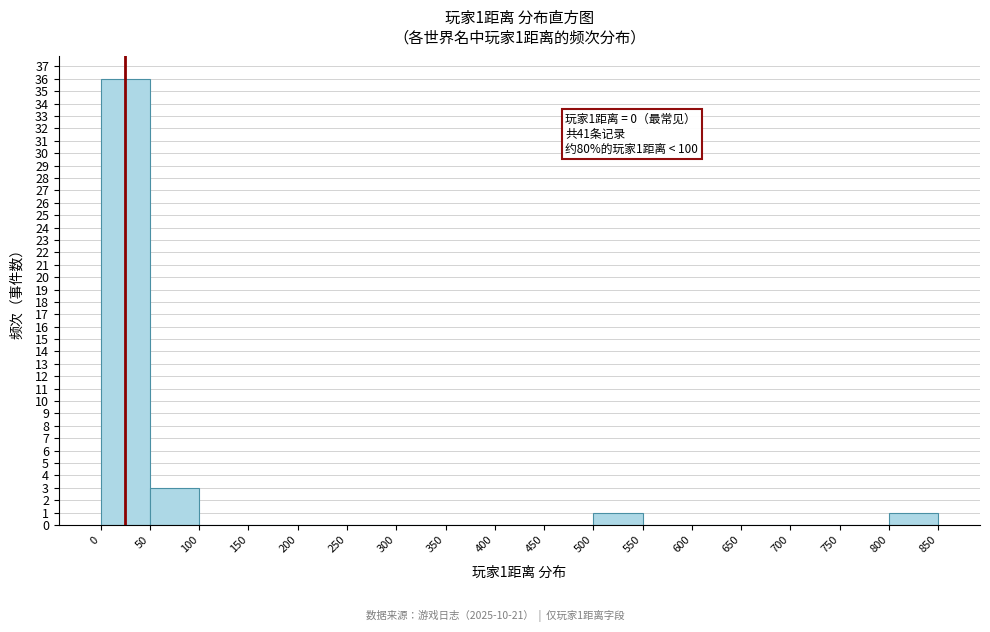

Over which range of the x-axis is the bar tallest?

0 to 50